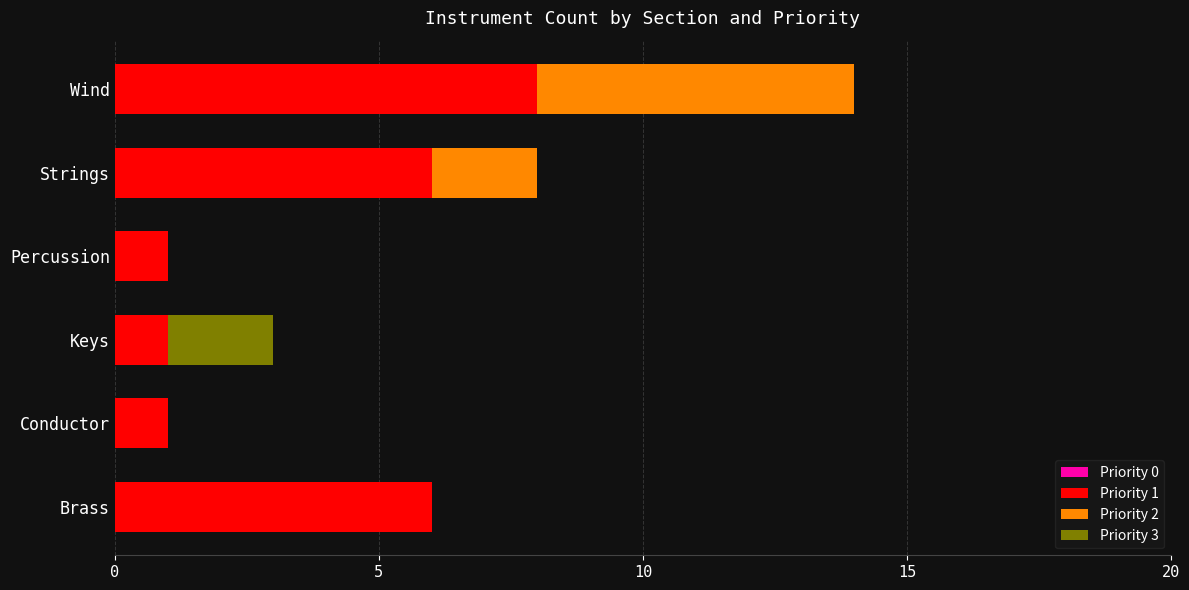

The Priority 1 series shows 2 at Keys. True or false?

False